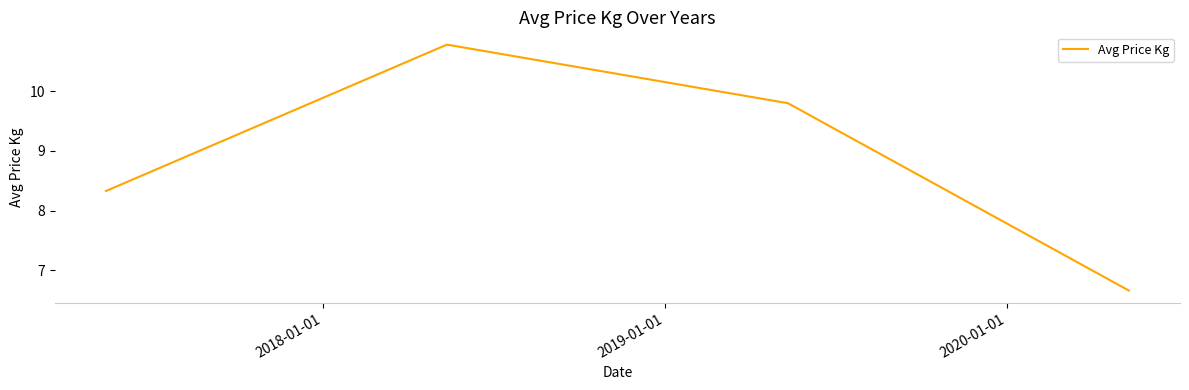

What is the sum of all values?

35.6